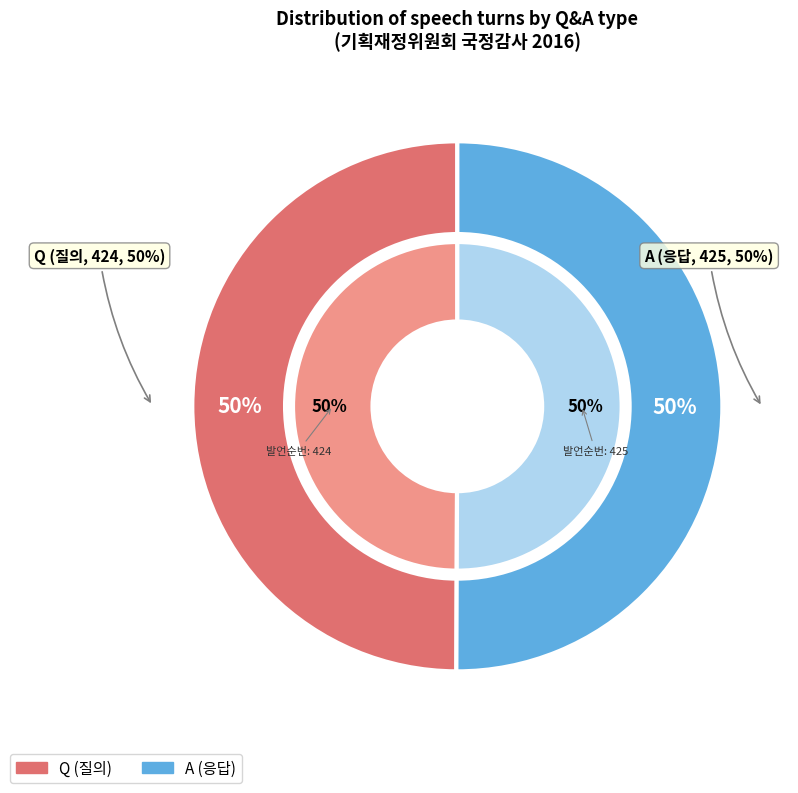

True or false: A accounts for 50% of the total.

True